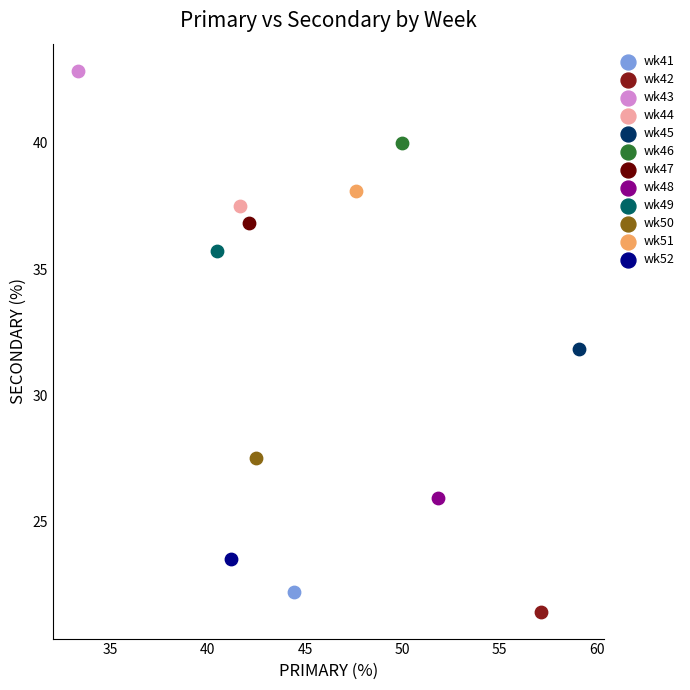

Which series contains the lowest Y value?

wk42